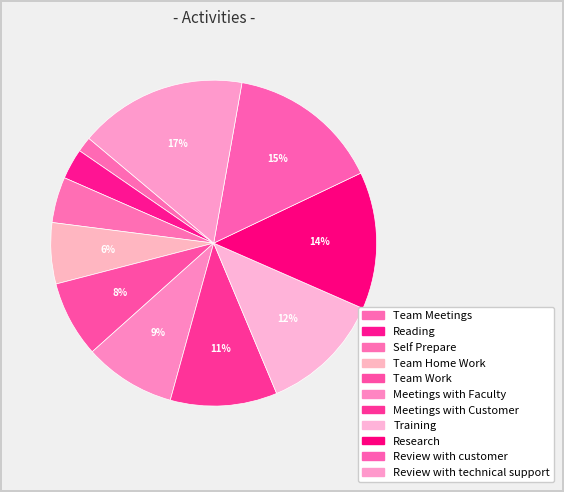

Which category has the biggest portion of the pie?

Review with technical support